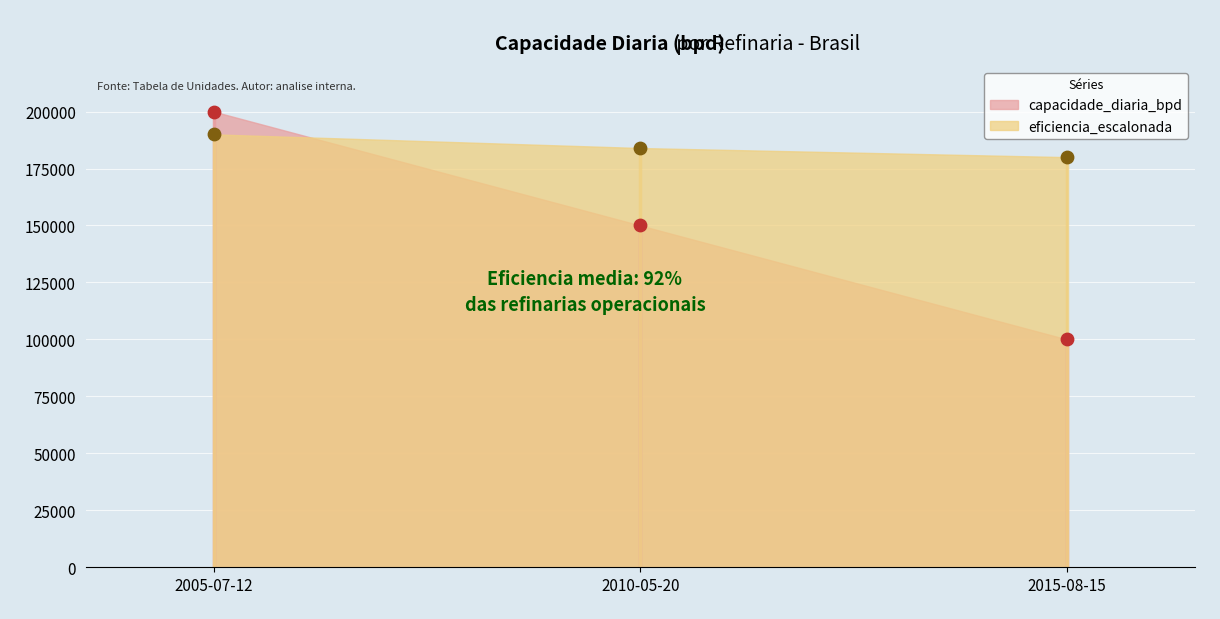

At how many categories does at least one series exceed 137584?

3